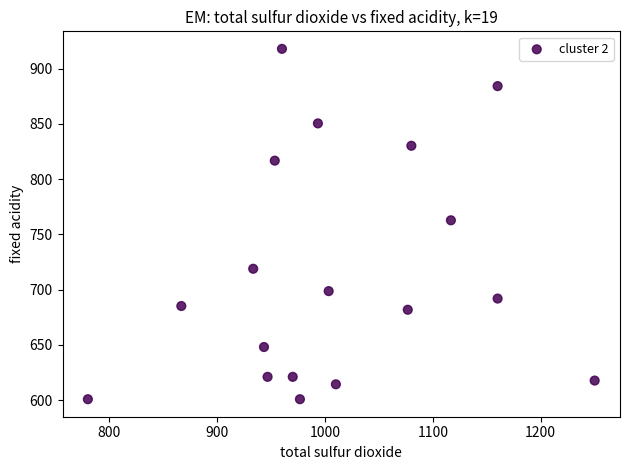

What is the range of X values (max minus min)?

470.0